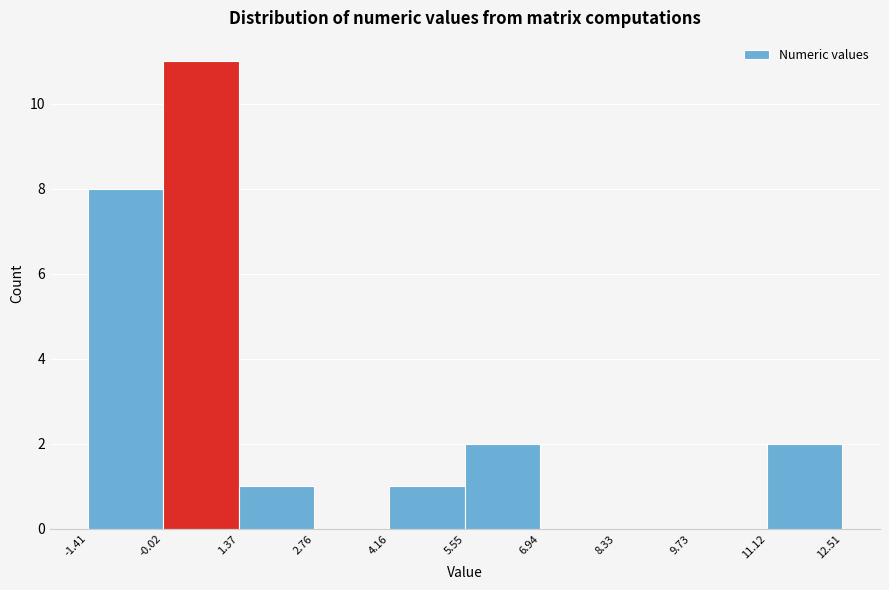

Reading left to right, list every bar in this chart as the range it spans on the x-axis followed by its height. The values are not printed on the chart, so give them approximately, as read against the axis.

-1.41 to -0.02: 8
-0.02 to 1.37: 11
1.37 to 2.76: 1
2.76 to 4.16: 0
4.16 to 5.55: 1
5.55 to 6.94: 2
6.94 to 8.33: 0
8.33 to 9.73: 0
9.73 to 11.12: 0
11.12 to 12.51: 2